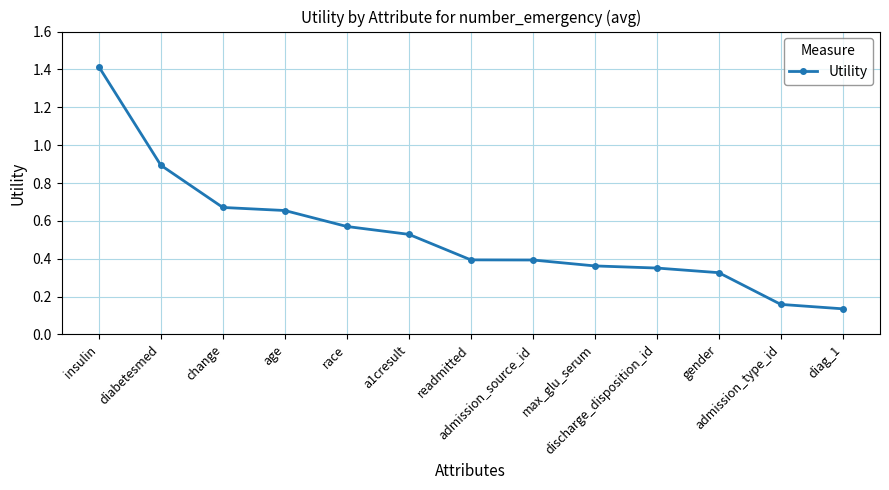

What is the difference between the second highest and minimum values?

0.8